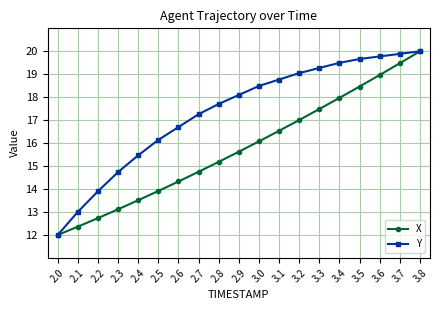

Which label corresponds to the largest value in the chart?

3.8